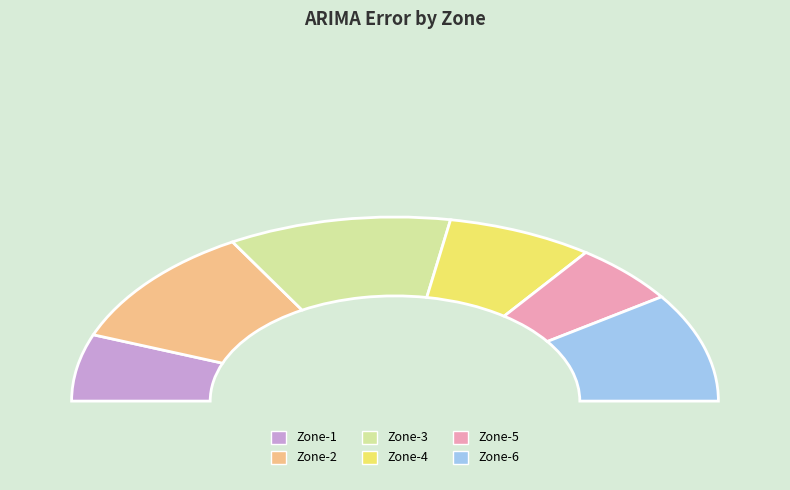

What percentage is NOT represented by Zone-5?

89.3%